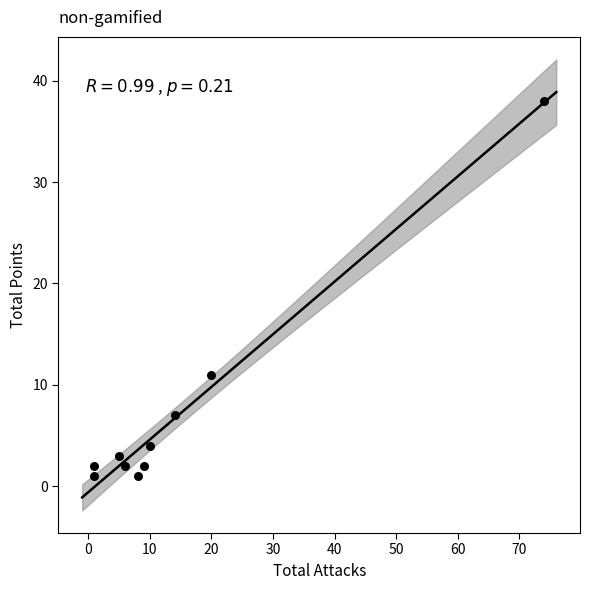

What Y value in the scatter plot is closest to 19?

11